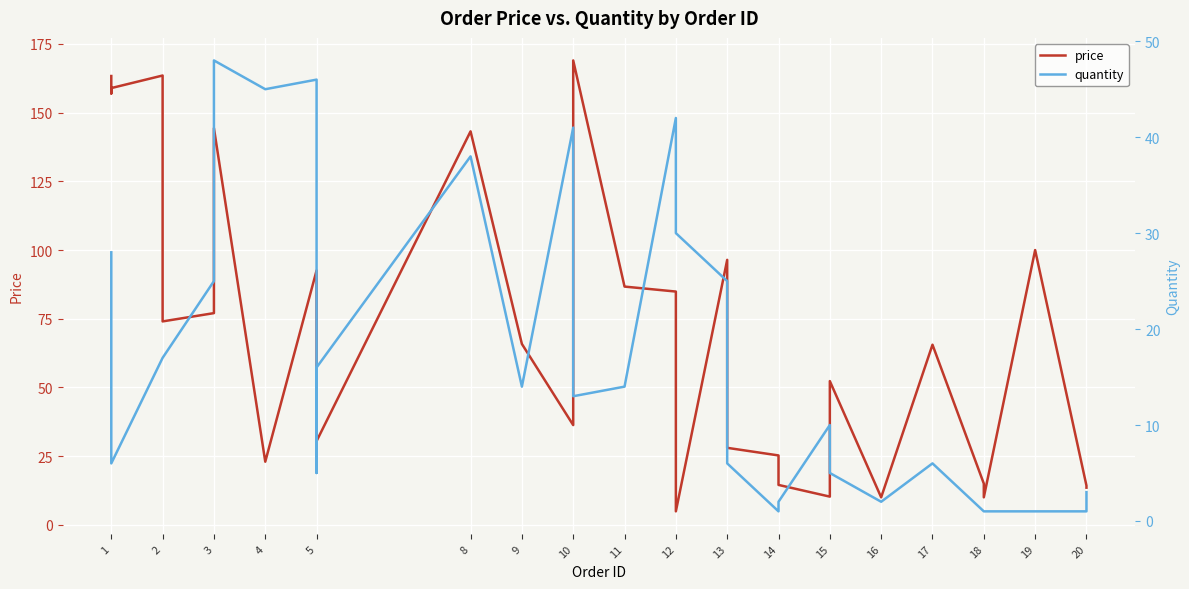

List the series in order of their overall mean, lowest first.

quantity, price